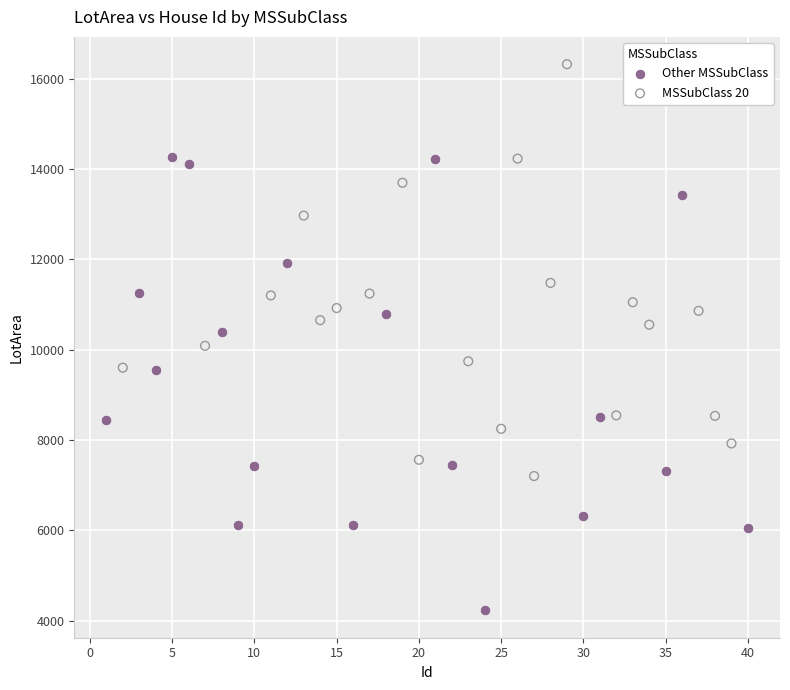

Which series contains the lowest Y value?

Other MSSubClass